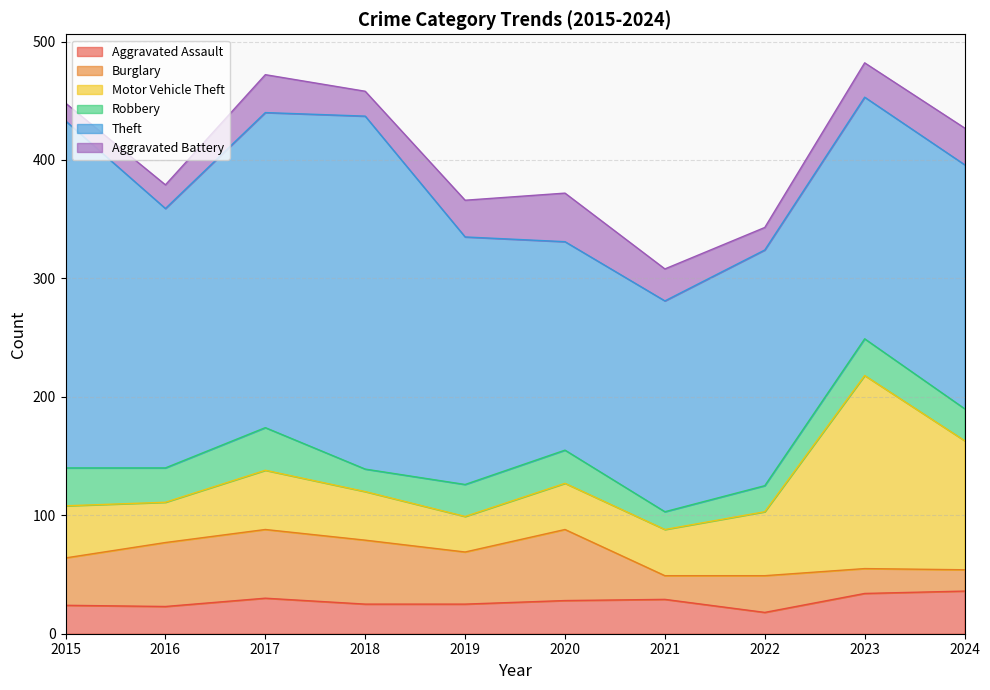

True or false: Theft and Aggravated Battery intersect in this chart.

False